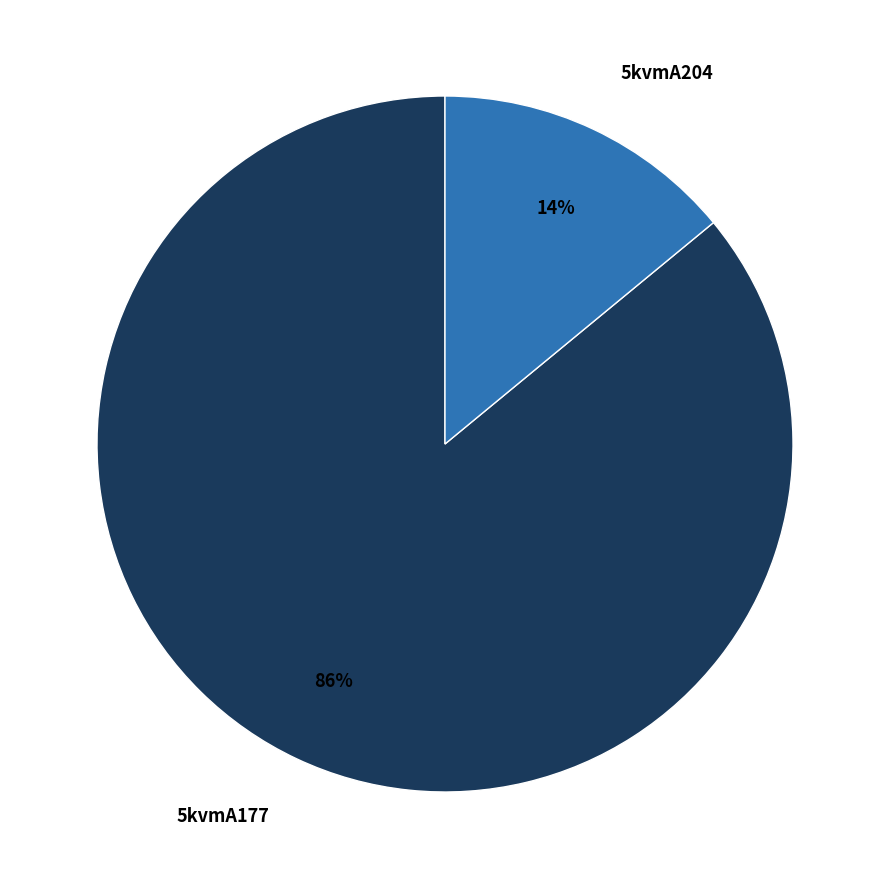

To the nearest percent, what is the combined percentage of 5kvmA204 and 5kvmA177?

100%